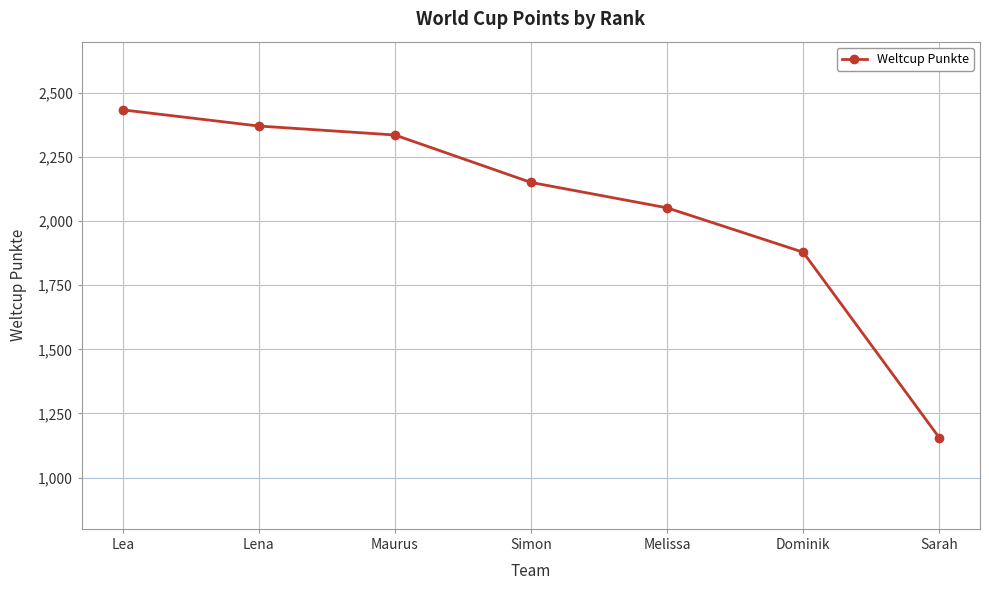

Where is the data nearest to the value 1795?

Dominik